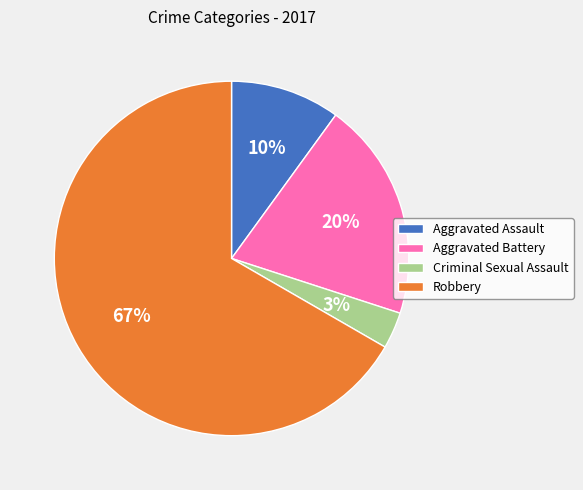

Which category has the biggest portion of the pie?

Robbery